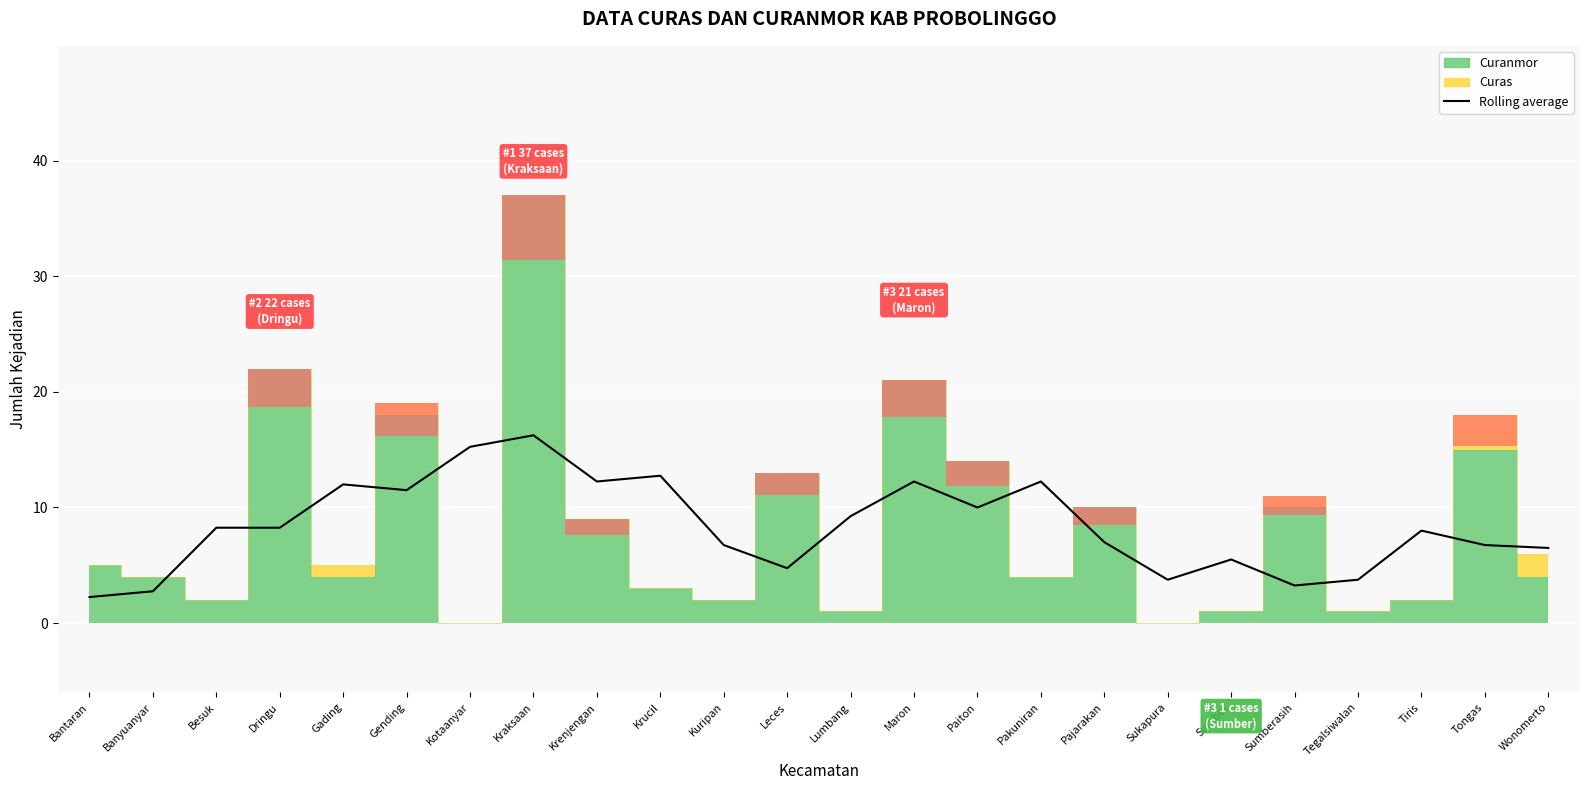

How many data points are less than 8?

11